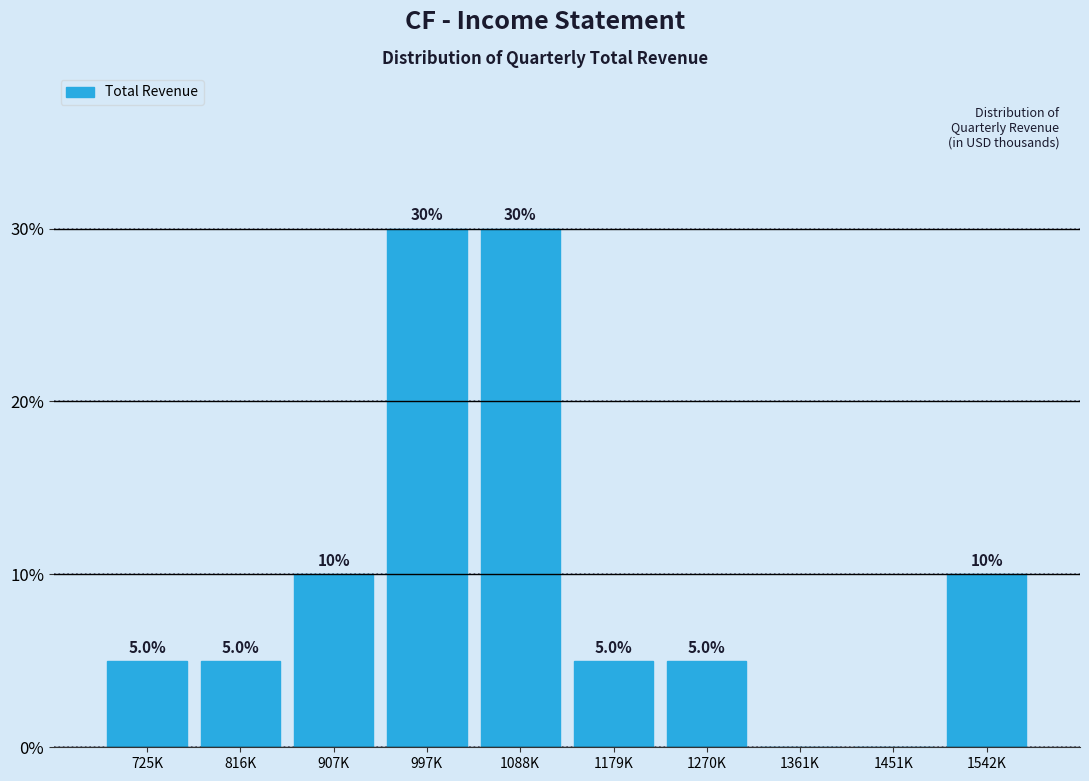

Reading left to right, transcribe all the data shown in this chart.

725K=5	816K=5	907K=10	997K=30	1088K=30	1179K=5	1270K=5	1361K=0	1451K=0	1542K=10